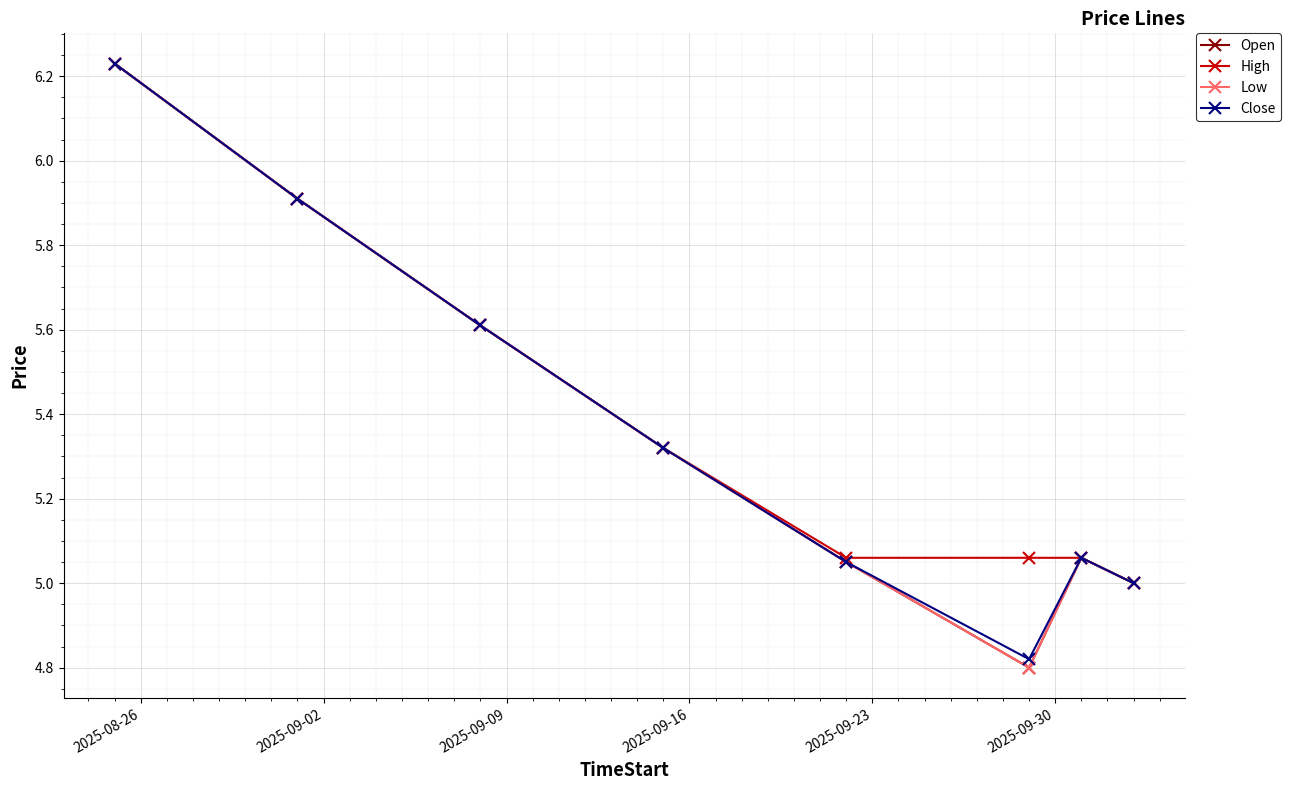

Where does the Close series first go above 5?

2025-08-26